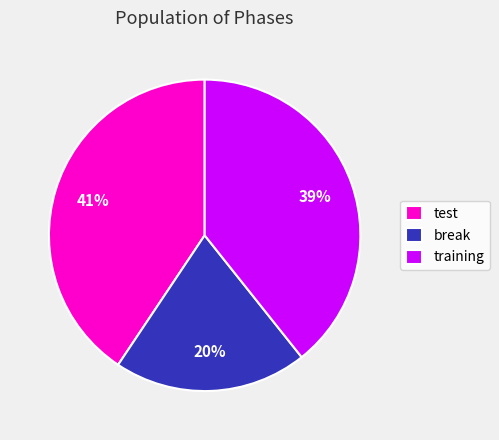

To the nearest percent, what percentage of the pie is test?

41%